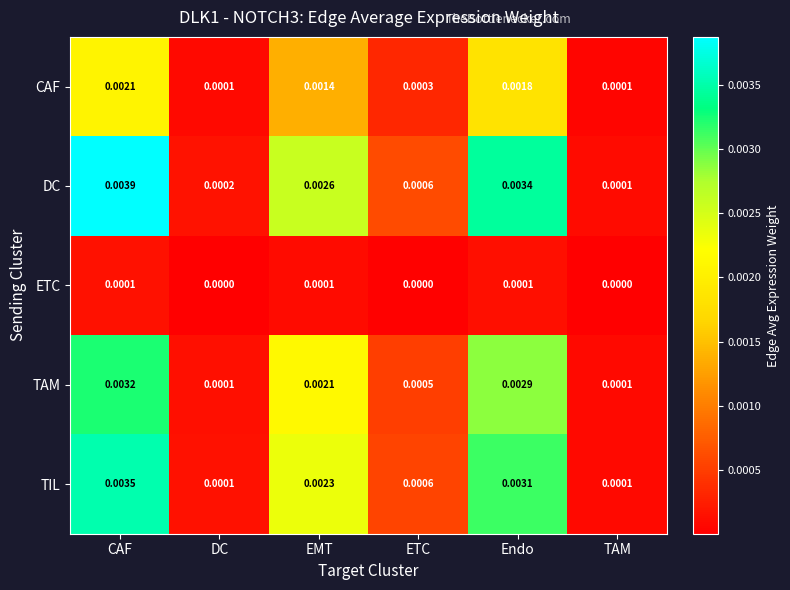

Which series has the widest spread of values?

DC